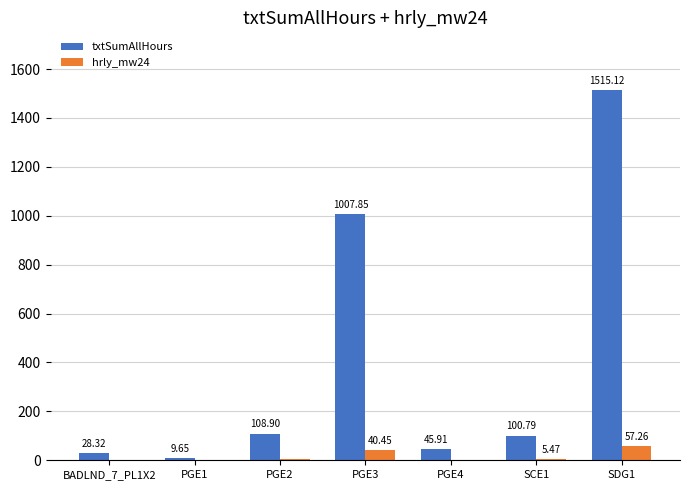

Between PGE3 and SCE1, which series saw the biggest shift?

txtSumAllHours